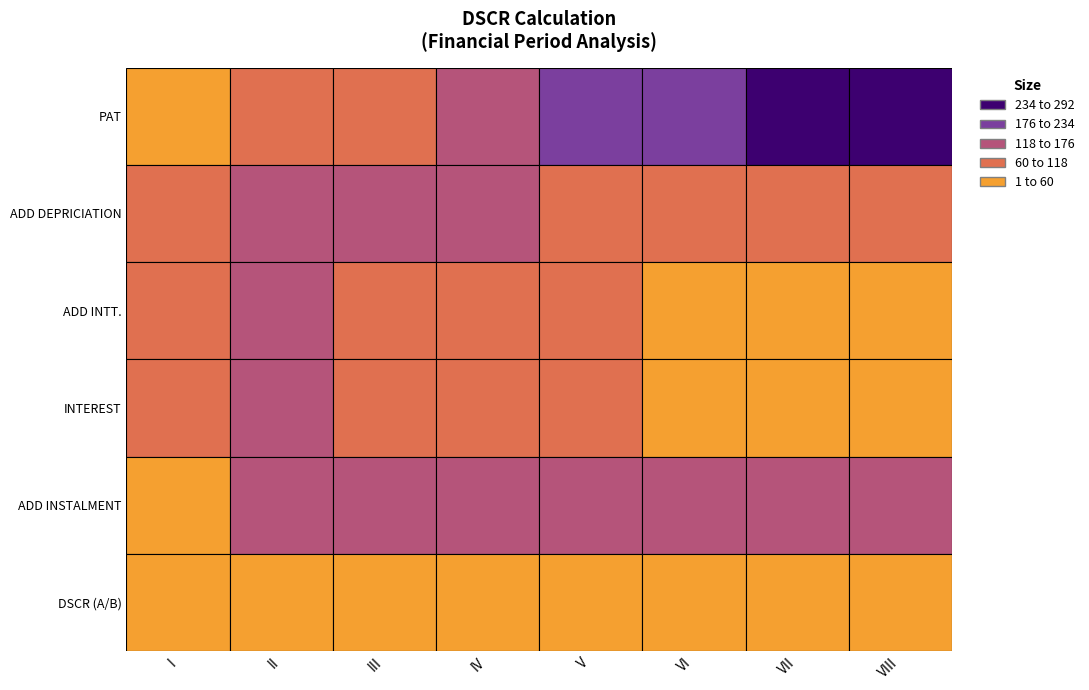

Is the value of DSCR (A/B) at VIII greater than the value of INTEREST at VI?

No